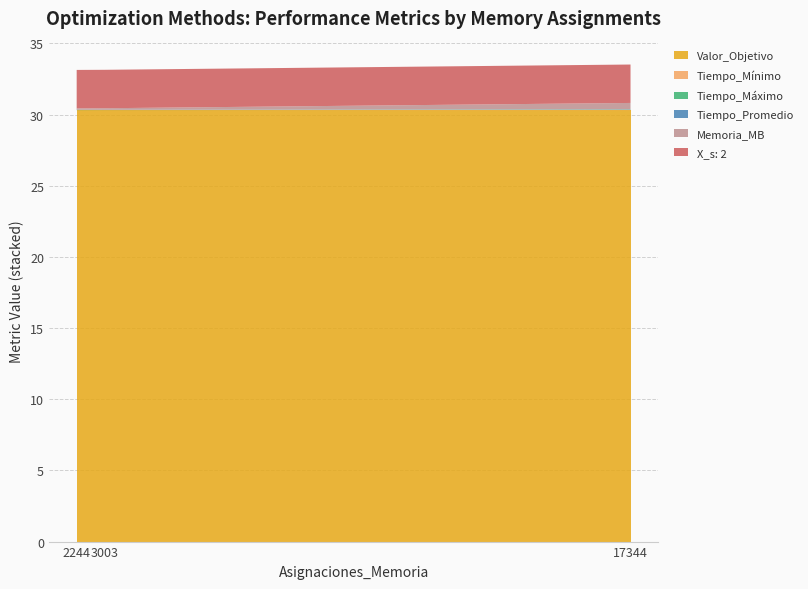

Reading right to left, transcribe all the data shown in this chart.

Valor_Objetivo: 17344=30.3	3003=30.3	2244=30.3
Tiempo_Mínimo: 17344=0.0	3003=0.0	2244=0.0
Tiempo_Máximo: 17344=0.0	3003=0.0	2244=0.0
Tiempo_Promedio: 17344=0.0	3003=0.0	2244=0.0
Memoria_MB: 17344=0.4	3003=0.1	2244=0.1
X_s: 2: 17344=2.7	3003=2.7	2244=2.7